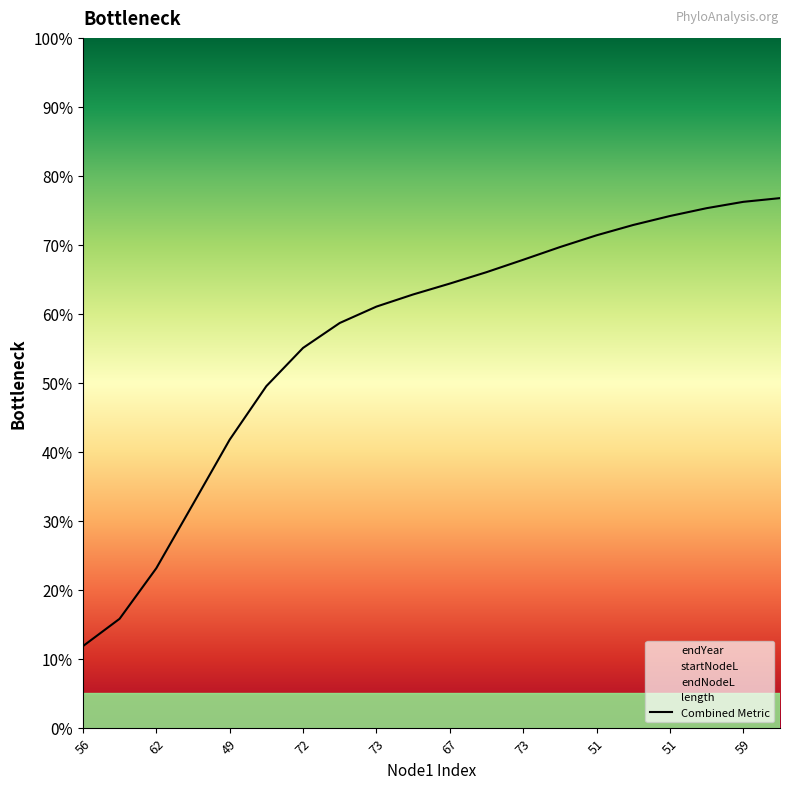

Which label corresponds to the smallest value in the chart?

56